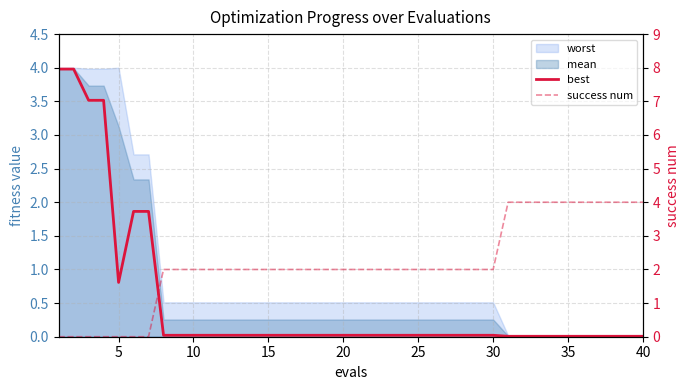

How many data points does each series have?

40